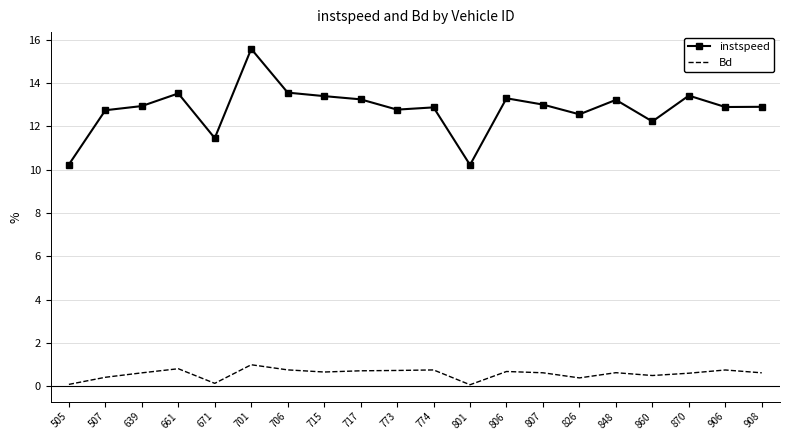

What is the difference between the highest and lowest values at 908?

12.3